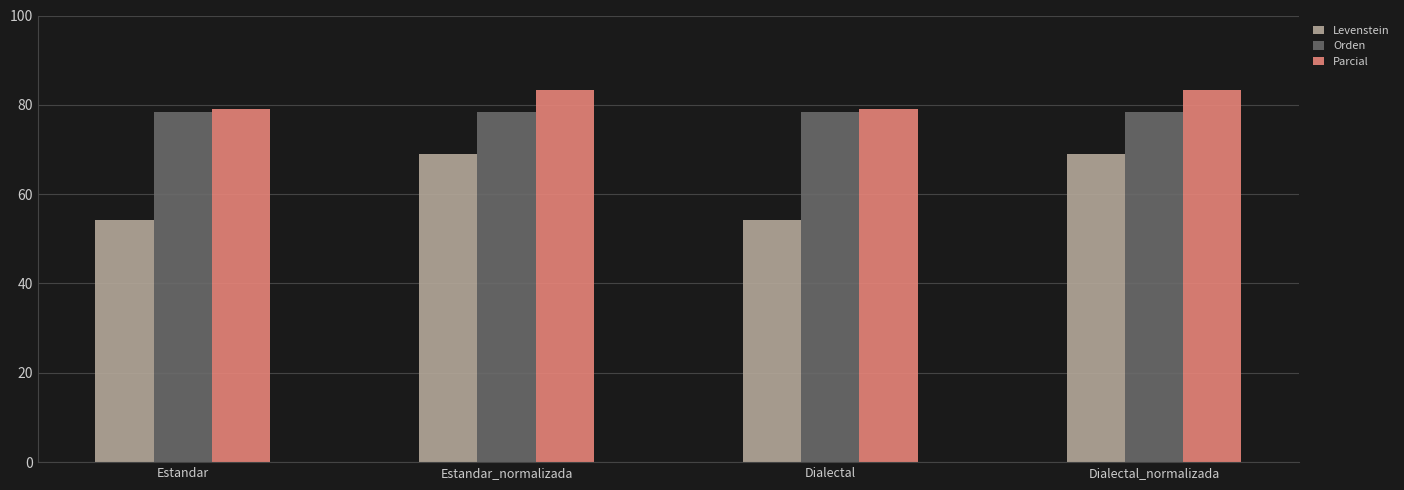

What is the label of the 3rd bar from the right?

Estandar_normalizada